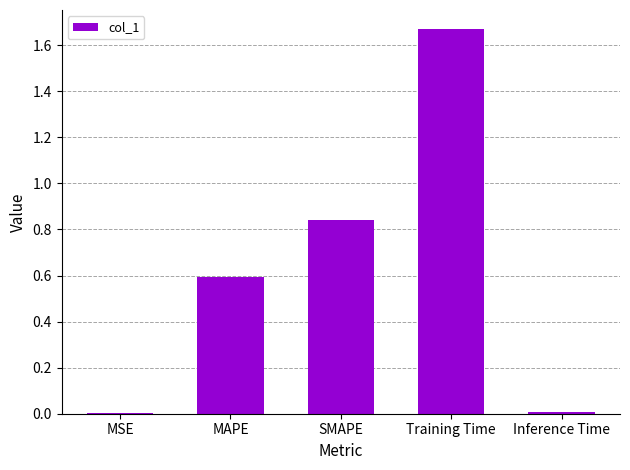

What value does the data have at MAPE?

0.6